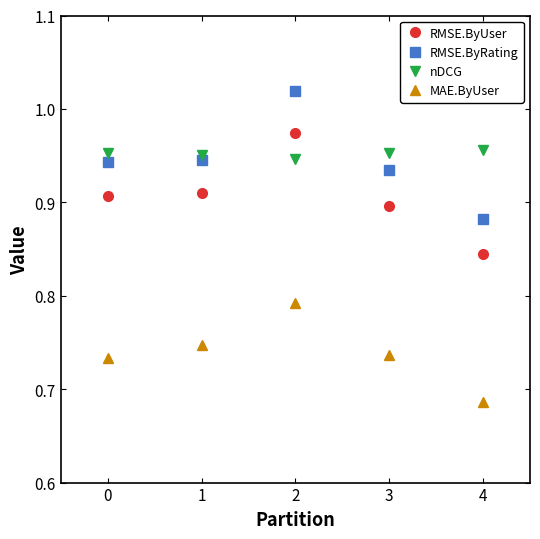

Rank the series at 2 from lowest to highest value.

MAE.ByUser, nDCG, RMSE.ByUser, RMSE.ByRating